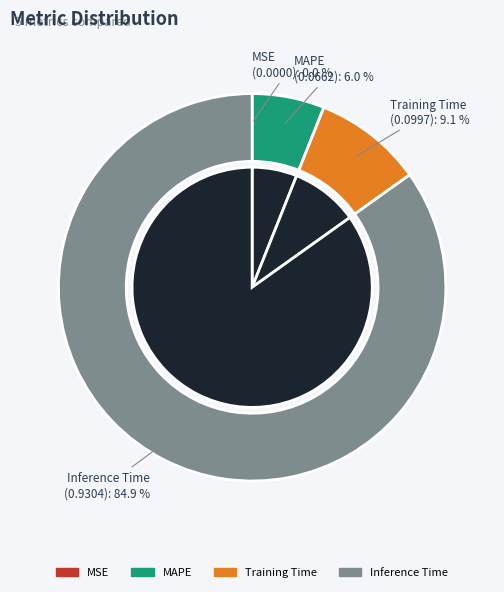

What is the largest slice in the pie chart?

Inference Time